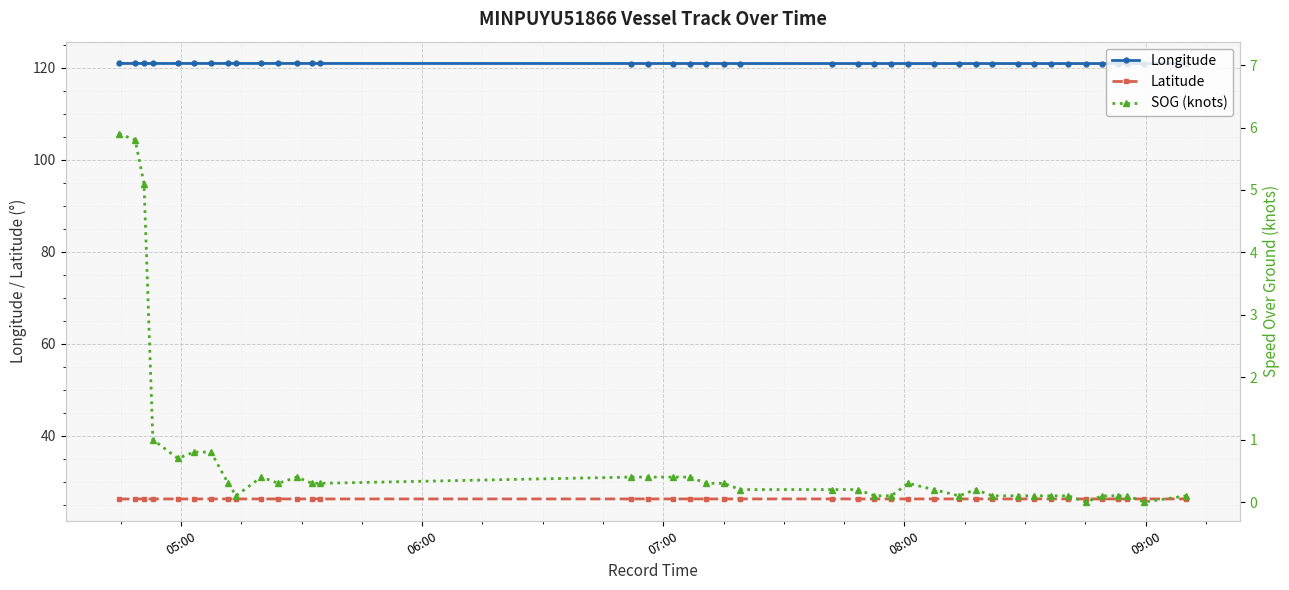

True or false: Latitude and Longitude intersect in this chart.

False